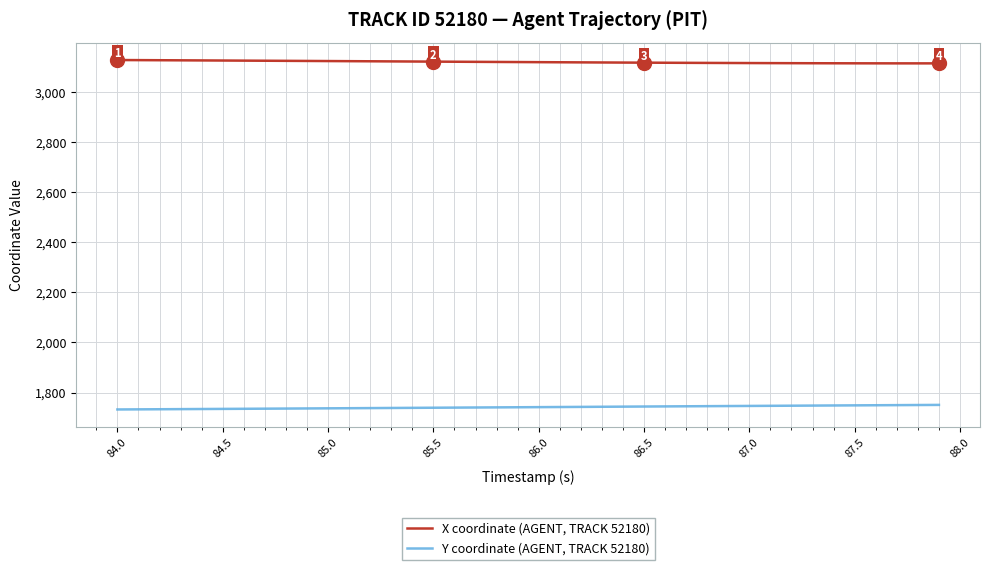

How many lines are shown in the chart?

2